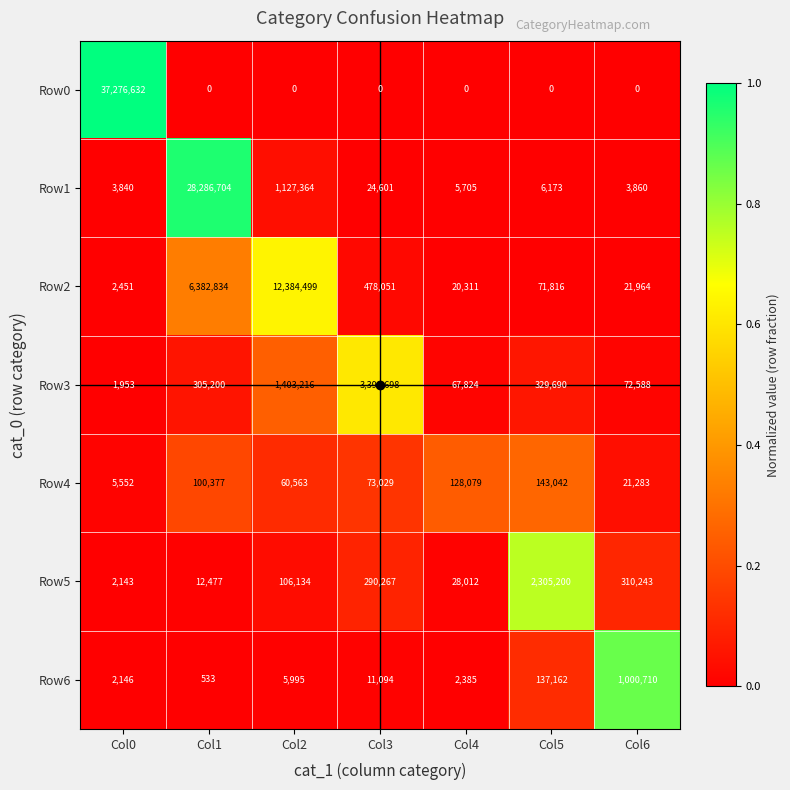

True or false: Row1 has a value of 5705 at Col4.

True